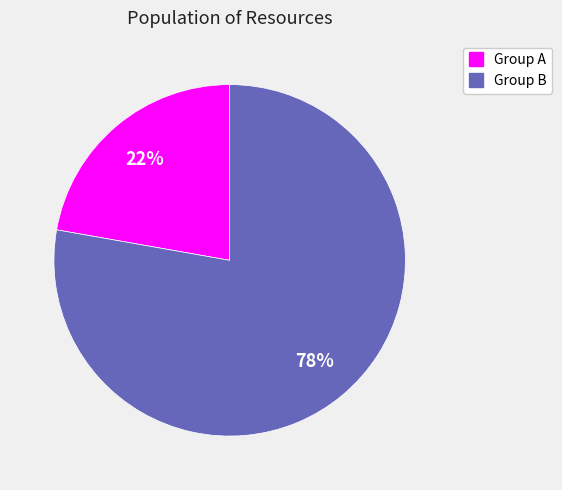

How many slices are in this pie chart?

2